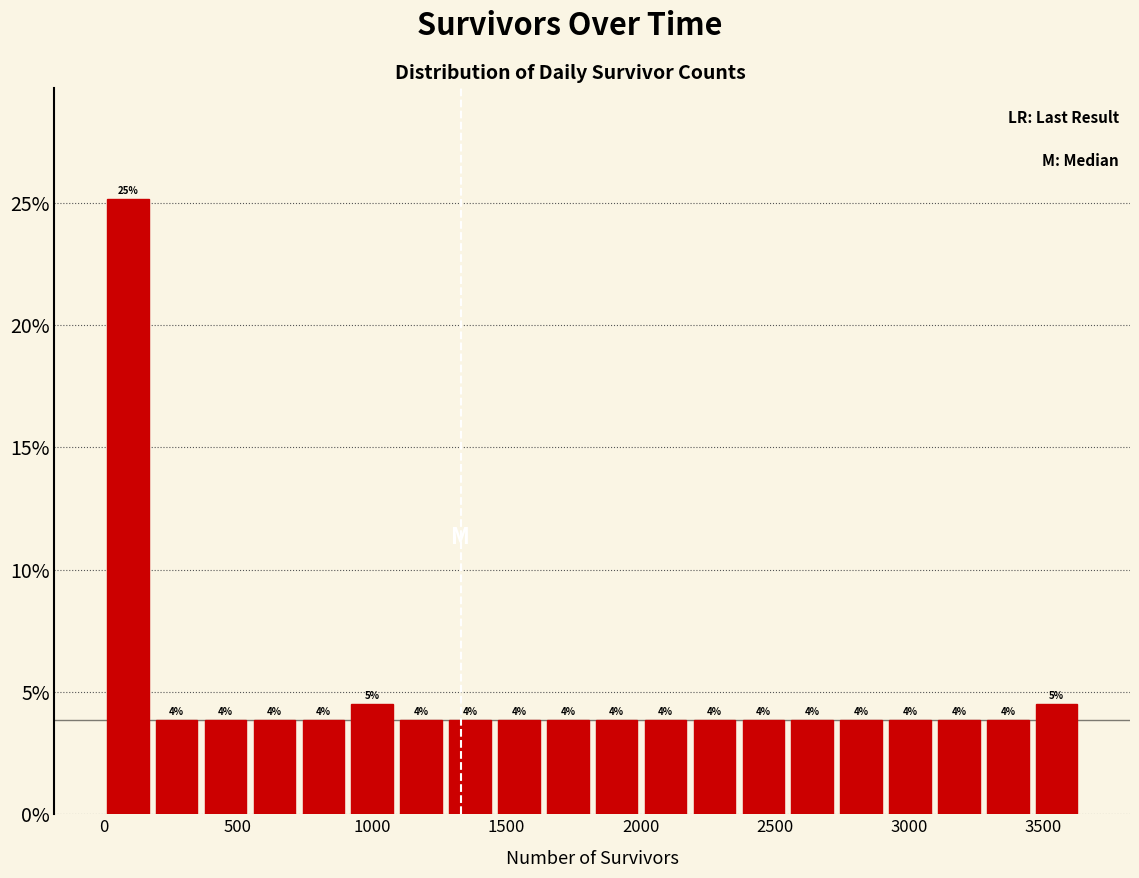

Around what value on the x-axis is the tallest bar? Give the approximate position of its centre, as read against the axis.

100